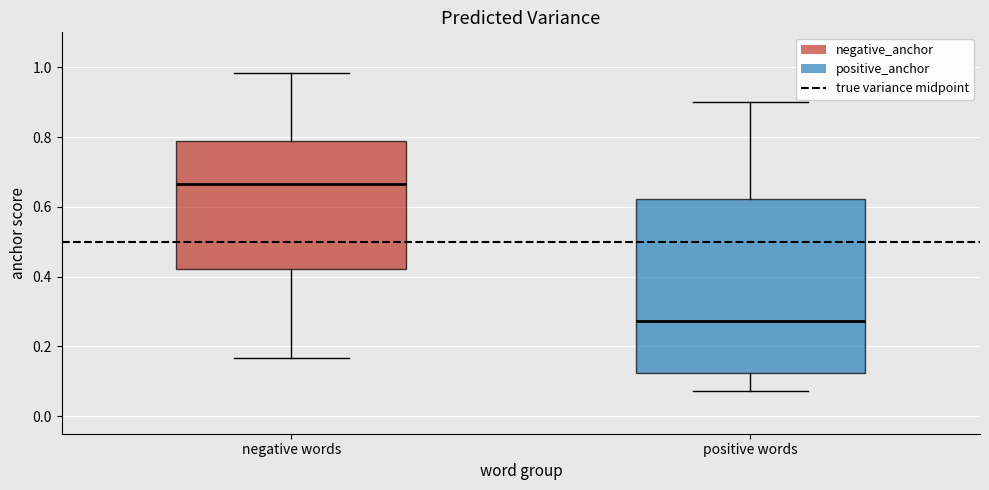

Where does the lower whisker of the box for negative words end on the y-axis? The values are not printed on the chart, so give them approximately, as read against the axis.

0.16